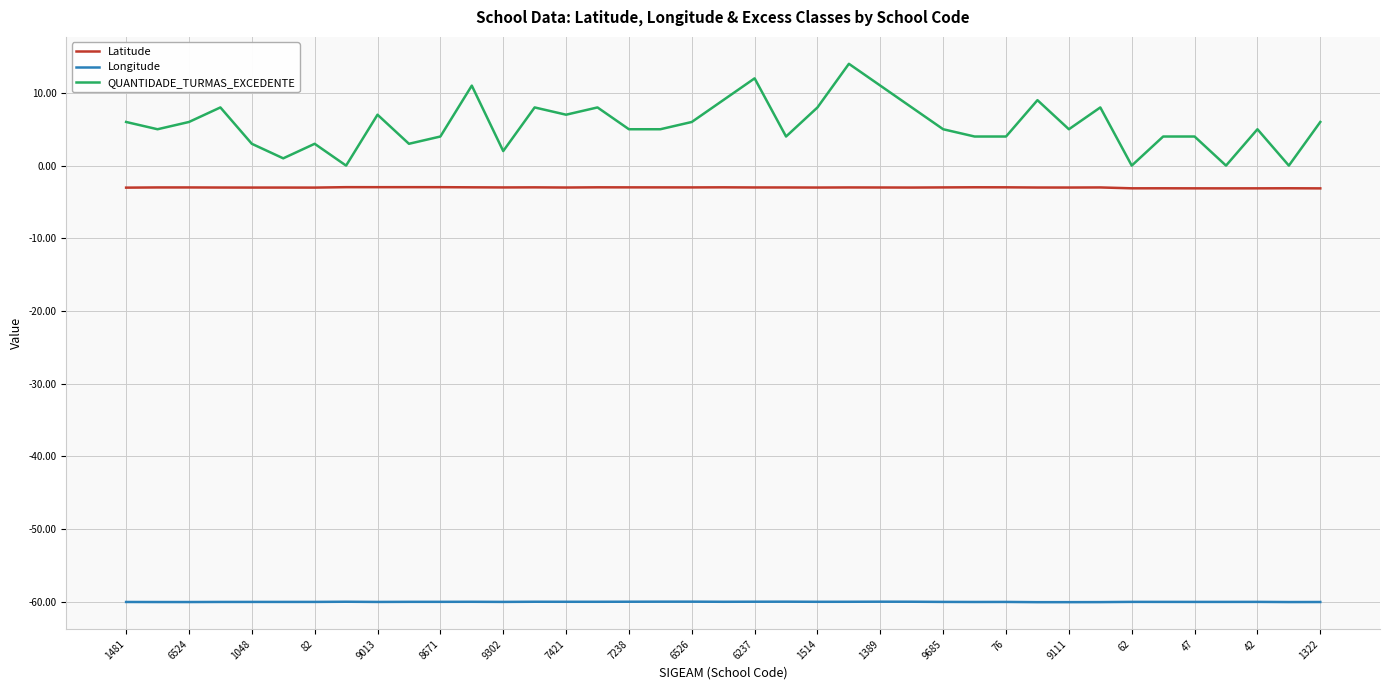

What is the smallest value displayed?

-60.0